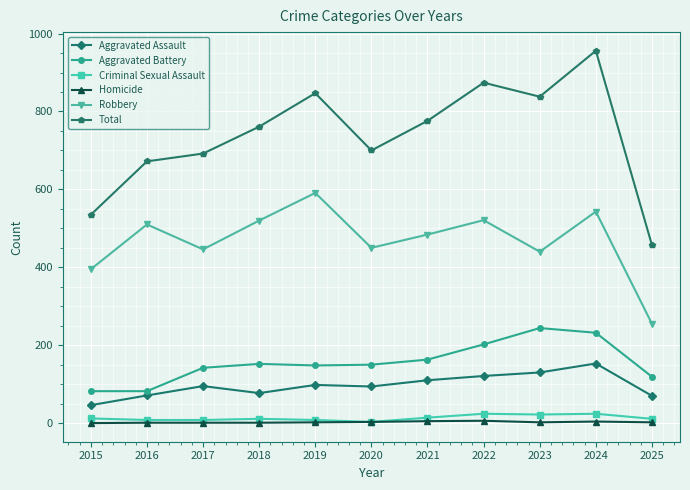

Which series has the widest spread of values?

Total